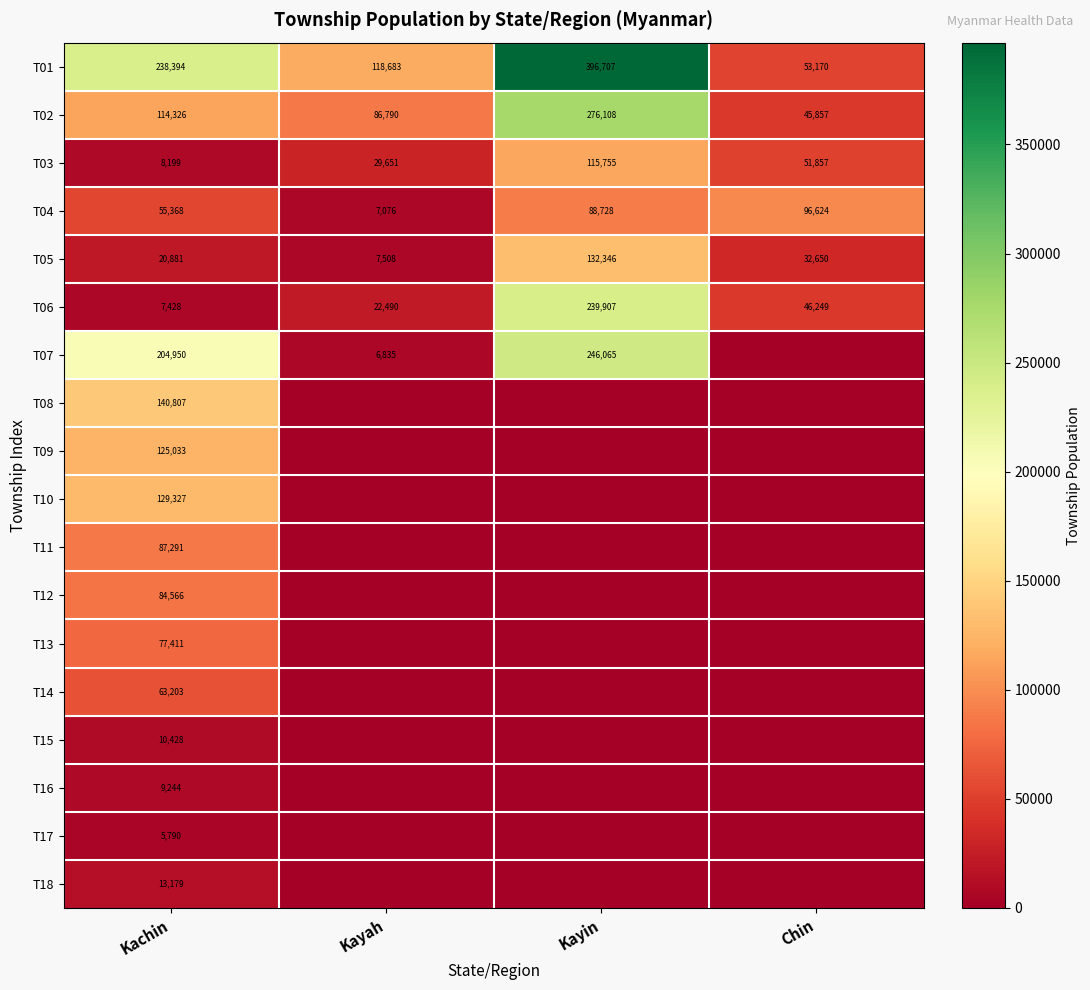

What is the lowest value of the T06 series?

7428